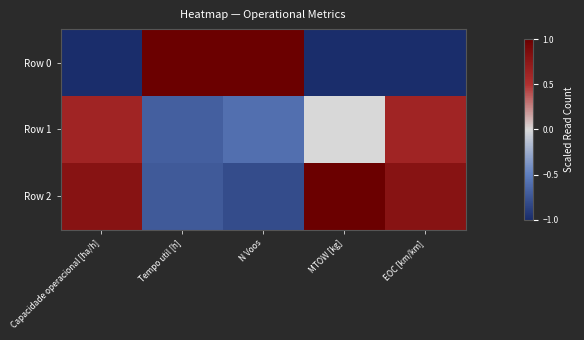

List the series in order of their peak value, highest first.

Row 0, Row 2, Row 1